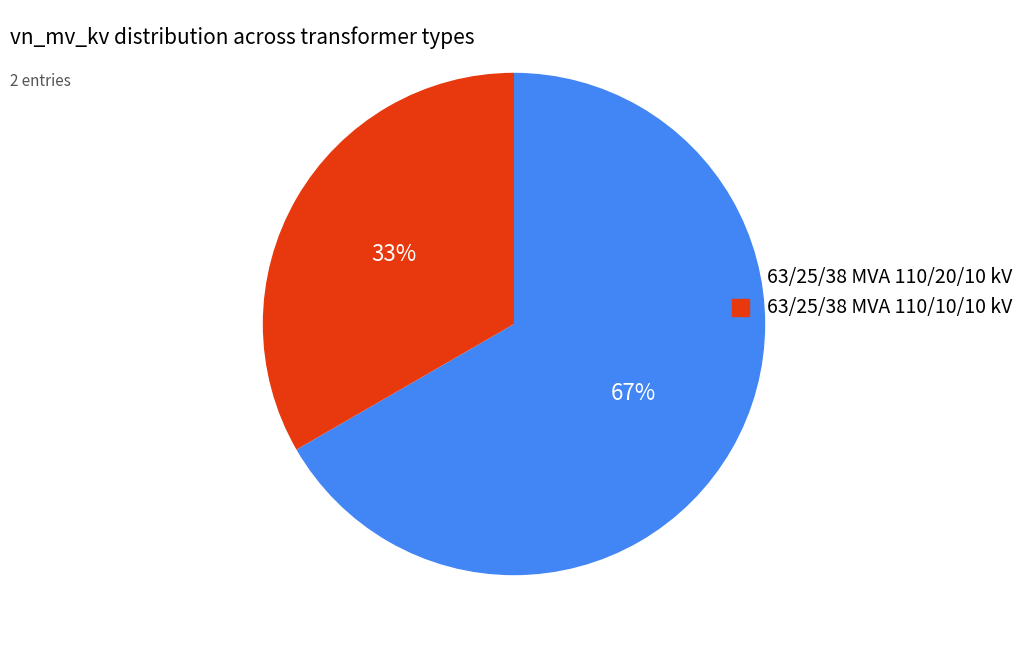

What is the largest slice in the pie chart?

63/25/38 MVA 110/20/10 kV